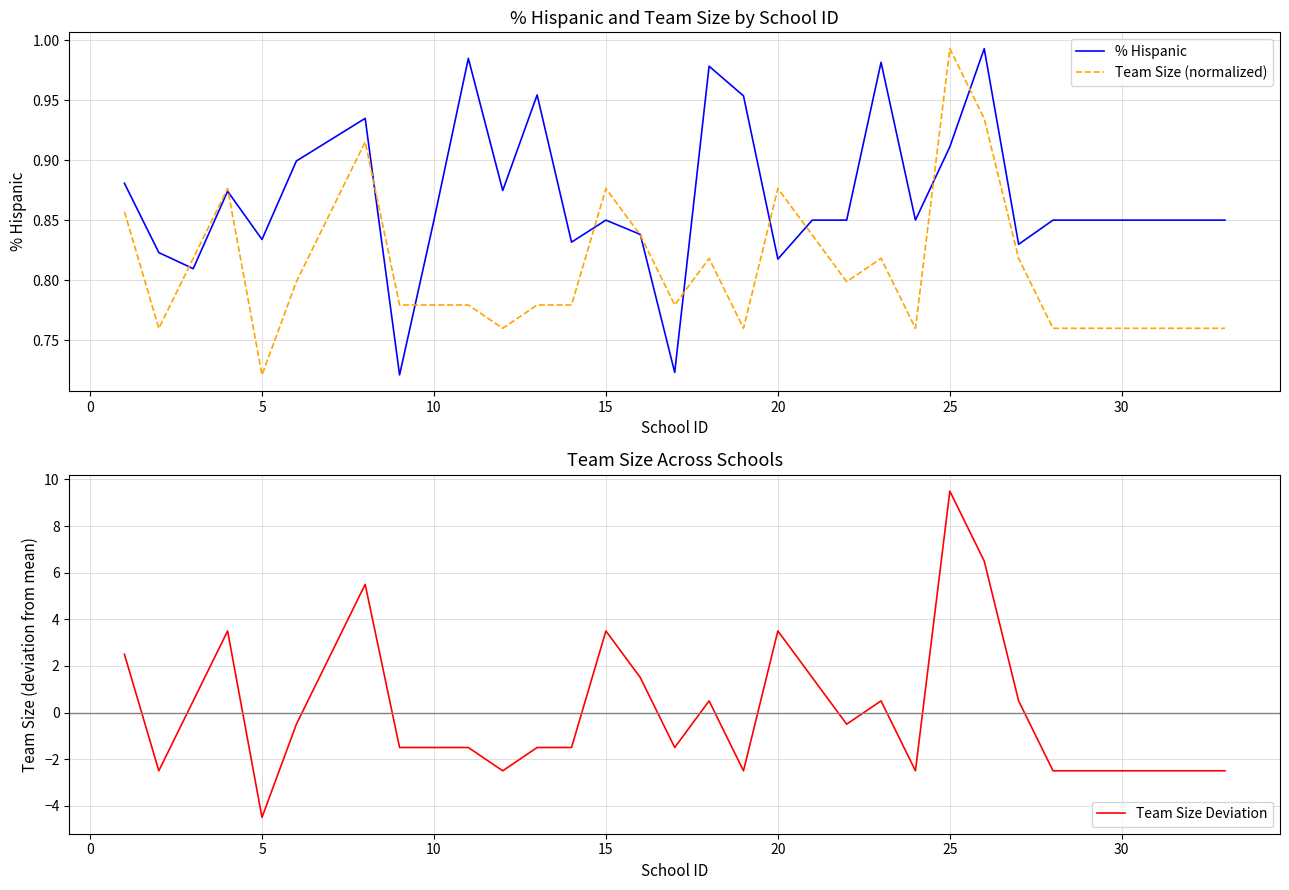

How many data points does each series have?

32